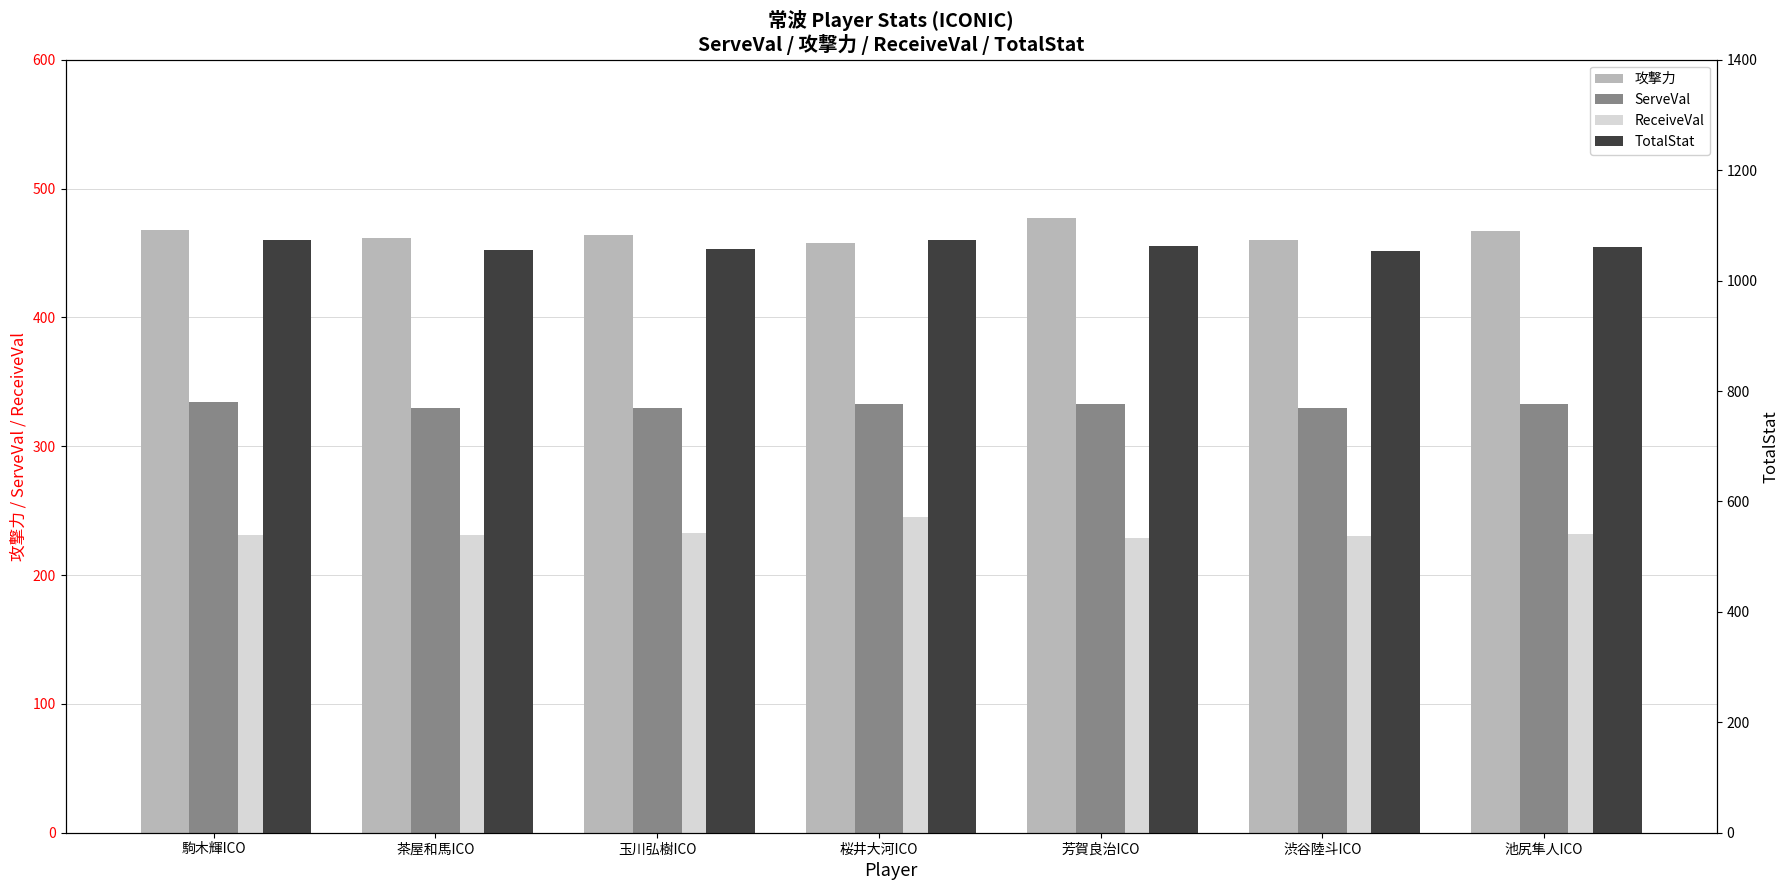

Where is ServeVal nearest to the value 332?

桜井大河ICO